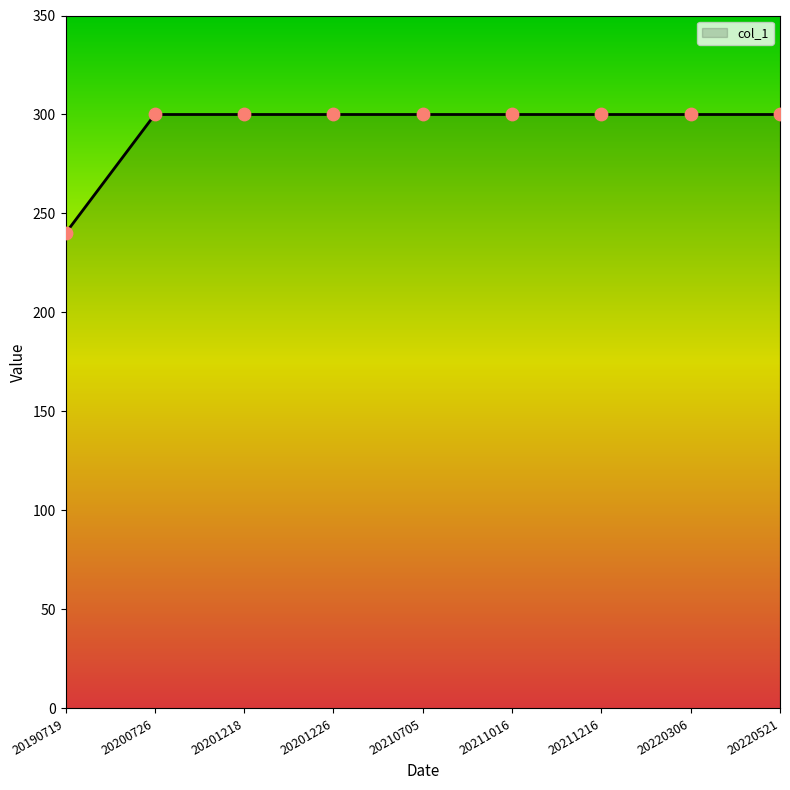

What is the change in value from 20190719 to 20220306?

+60